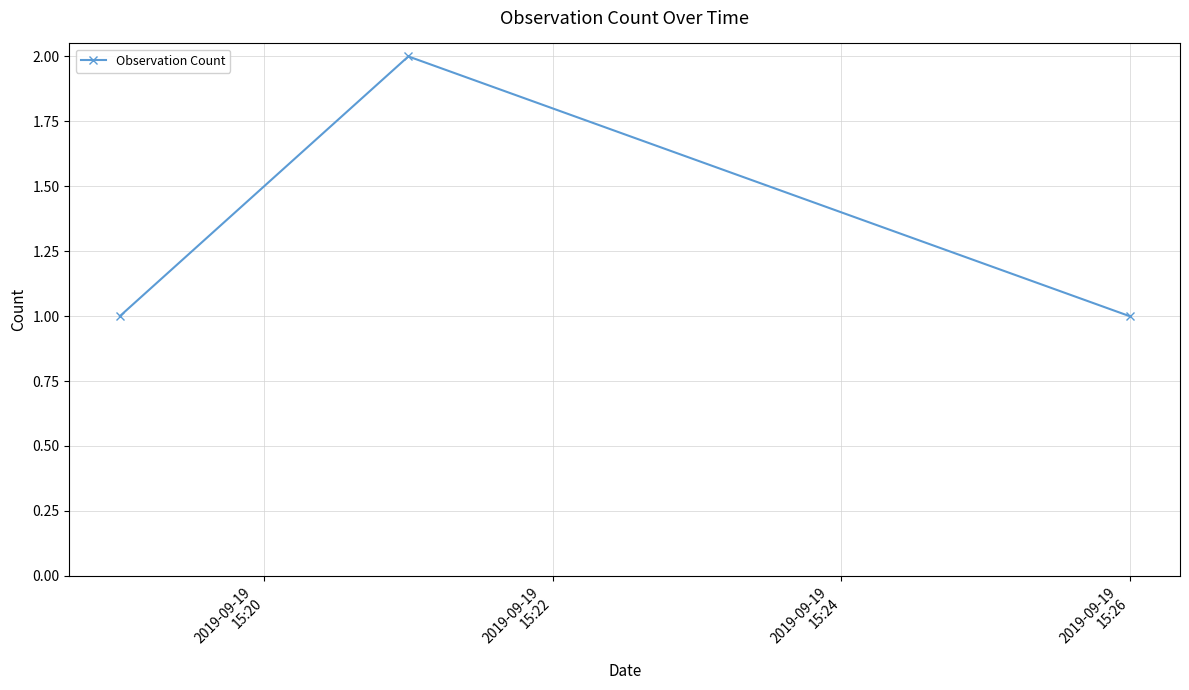

What is the sum of all values?

4